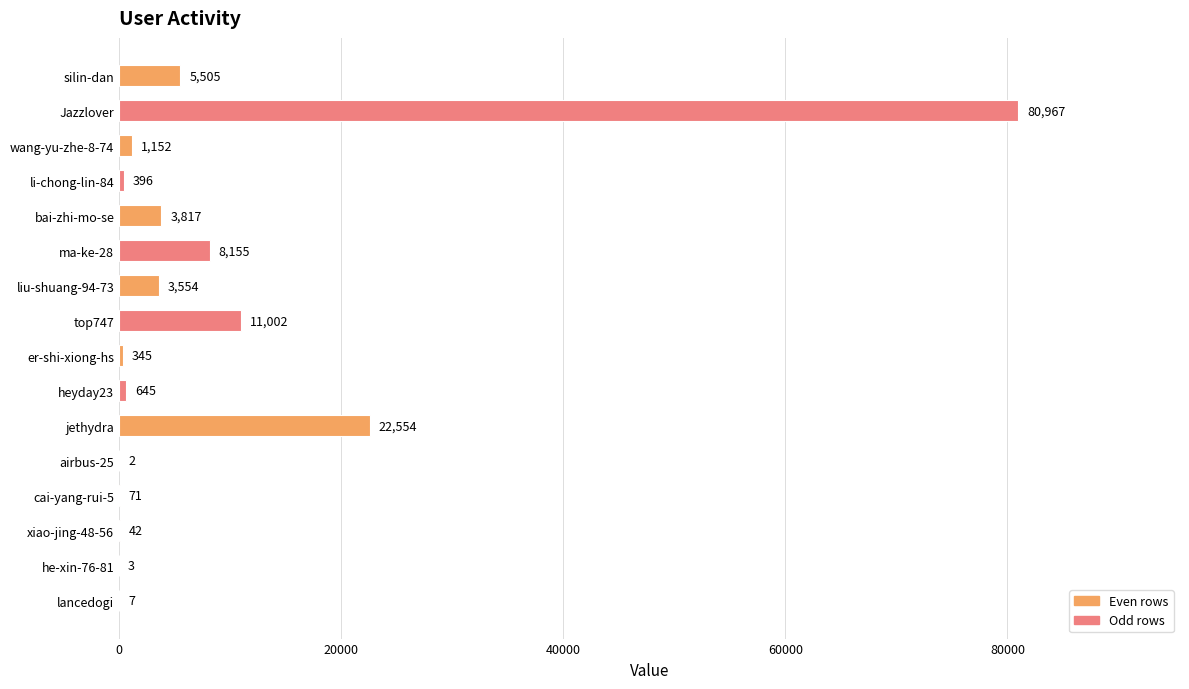

What is the greatest value displayed?

80967